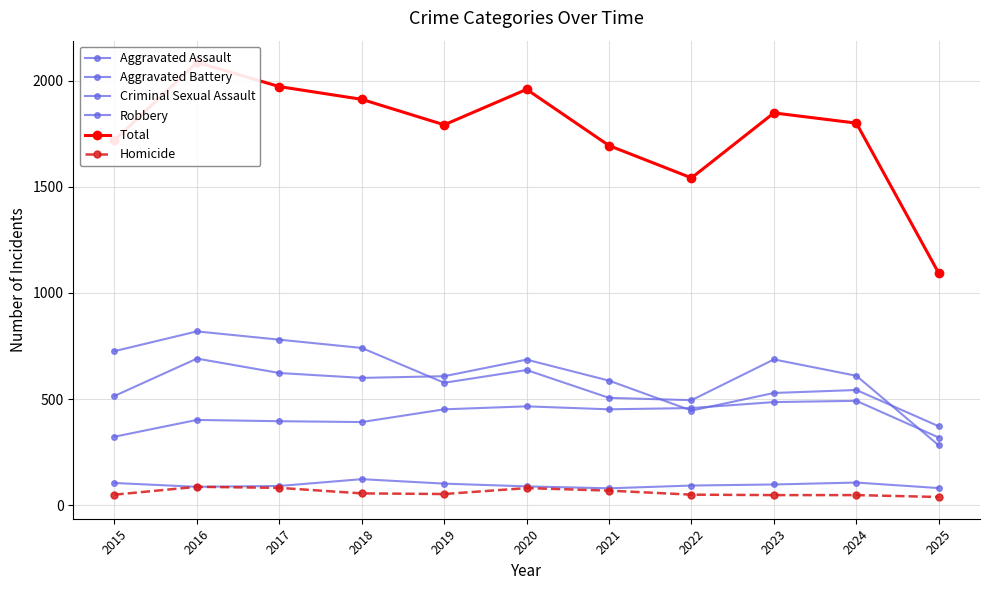

What is the difference between the highest and lowest values at 2022?

1492